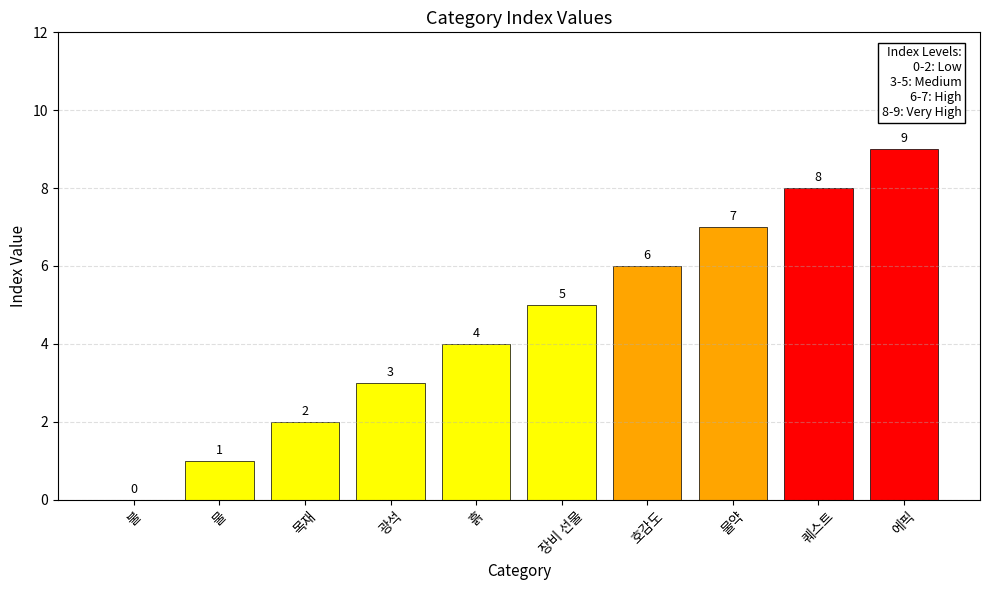

The chart shows a value of 8 at 퀘스트. True or false?

True